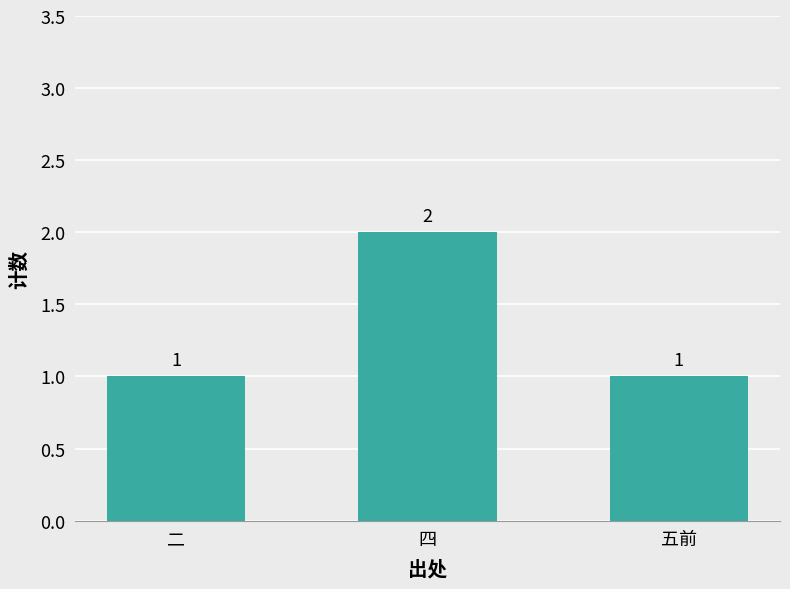

What is the greatest value displayed?

2